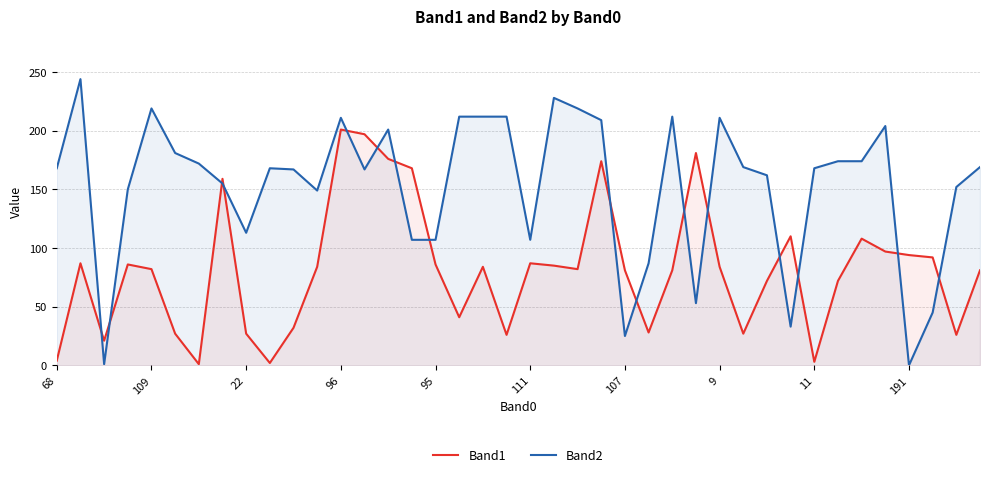

The Band1 series shows 41 at 17. True or false?

True